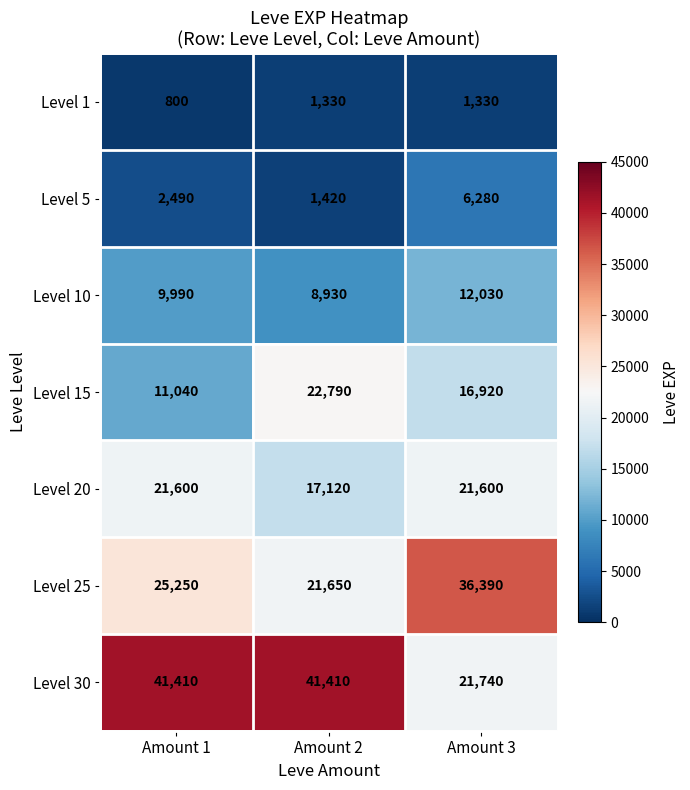

Which series has the largest total across all categories?

Level 30